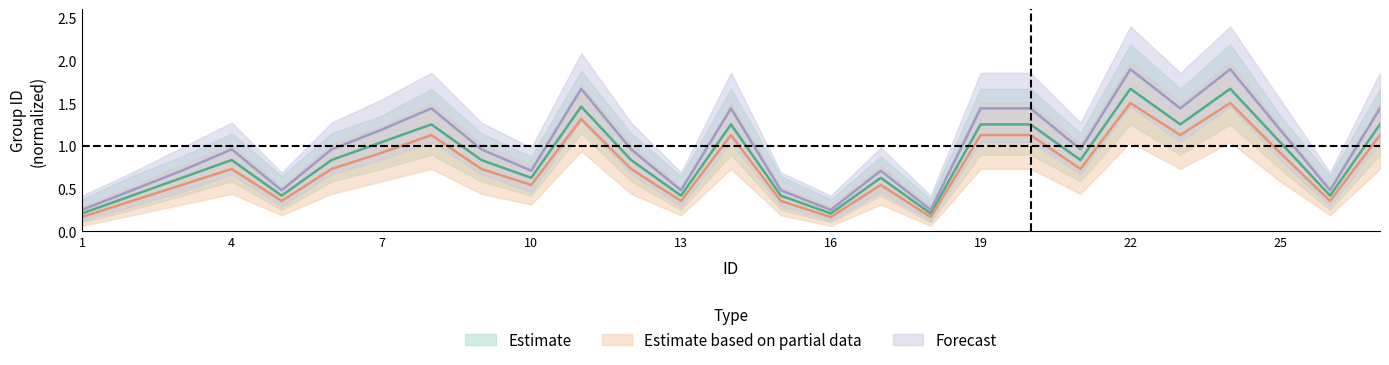

What is the sum of all Estimate based on partial data values?

20.4